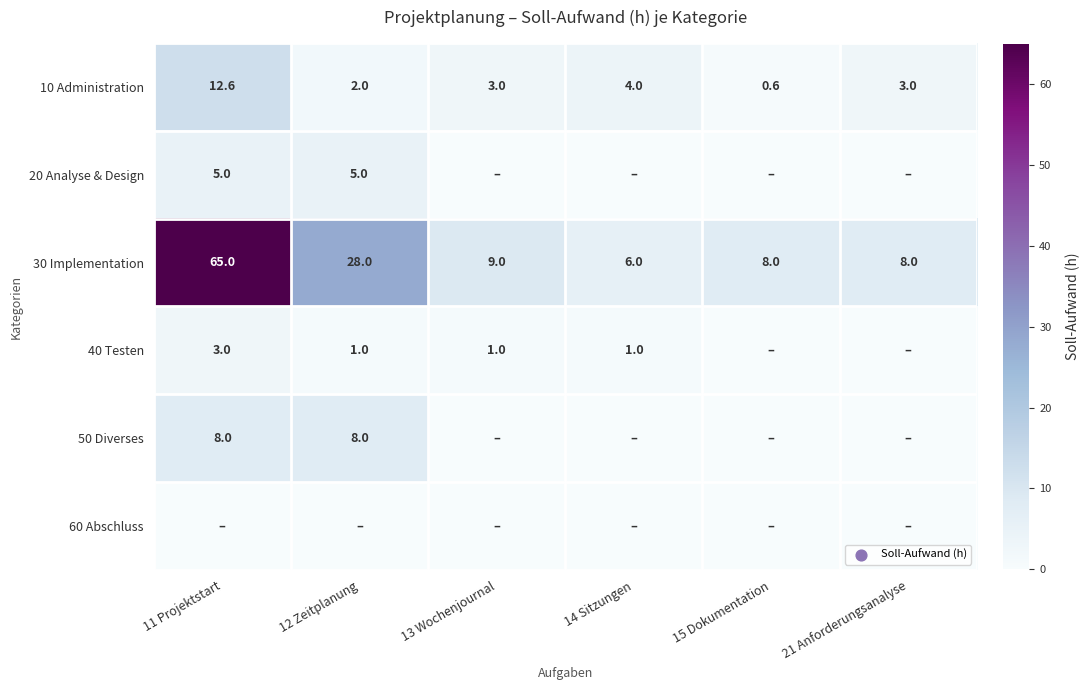

Is it true that 30 Implementation equals 42.1 at 12 Zeitplanung?

False